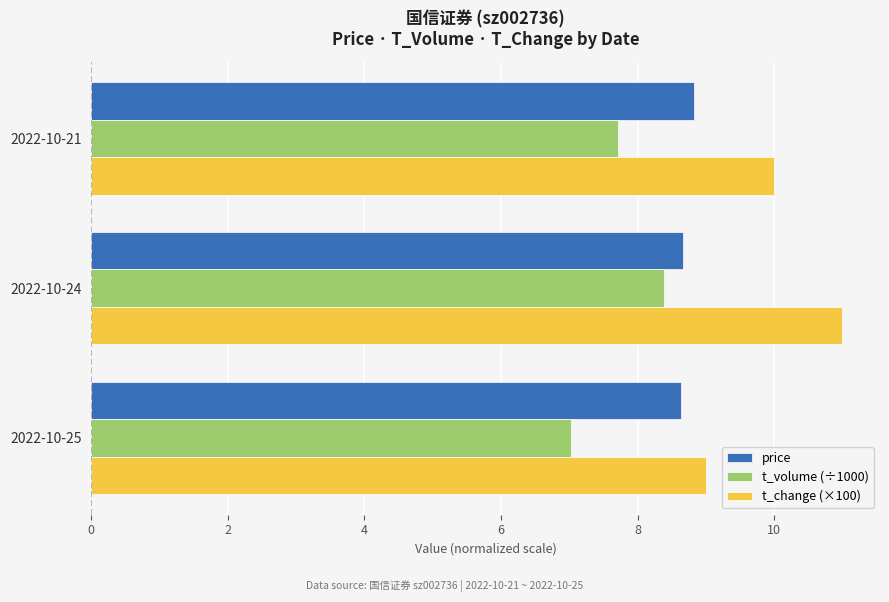

Which series has the widest spread of values?

t_change (×100)